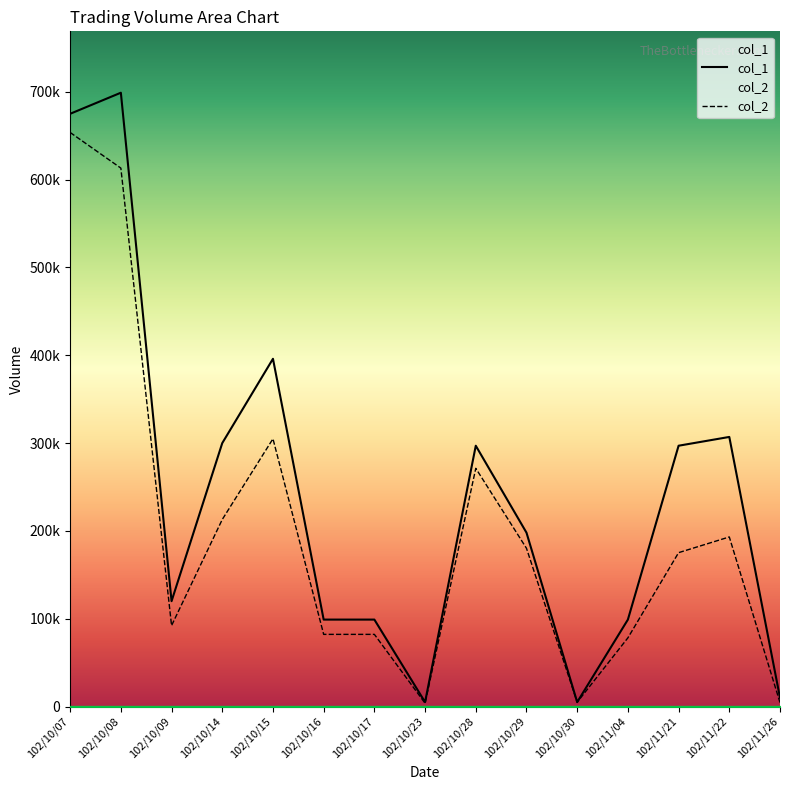

The col_2 series shows 846743 at 102/10/08. True or false?

False